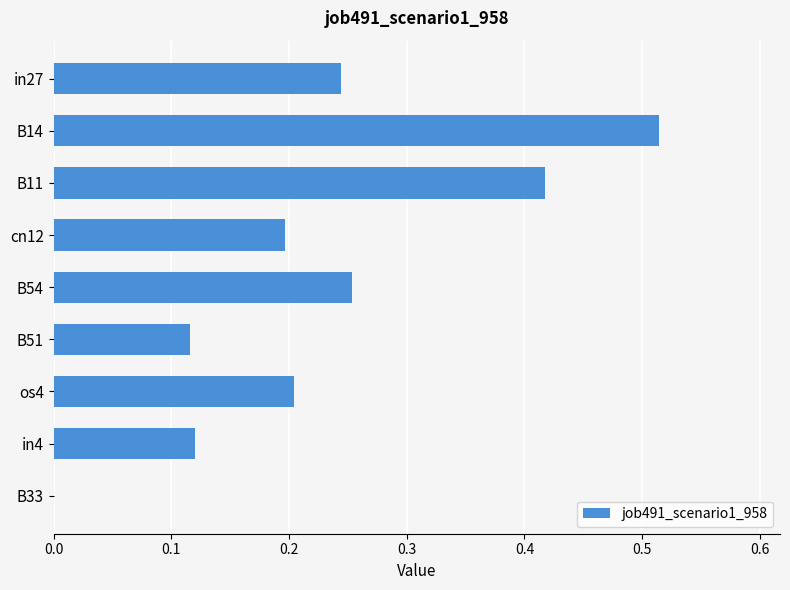

What is the sum of all values?

2.1